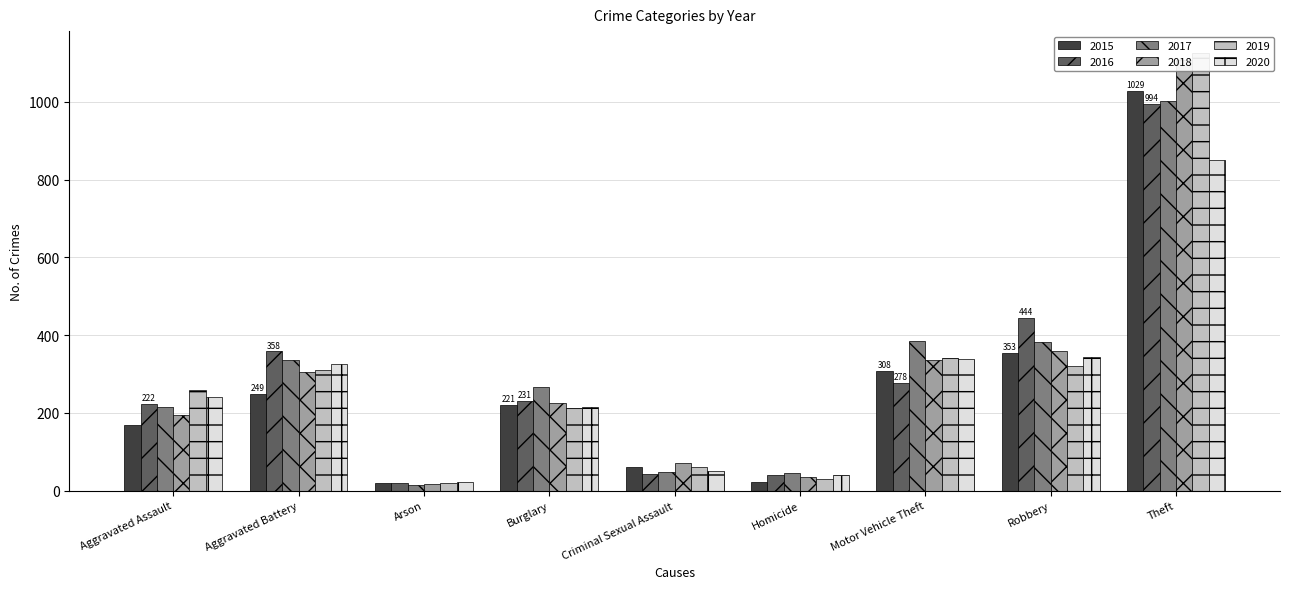

Which series has the widest spread of values?

2019